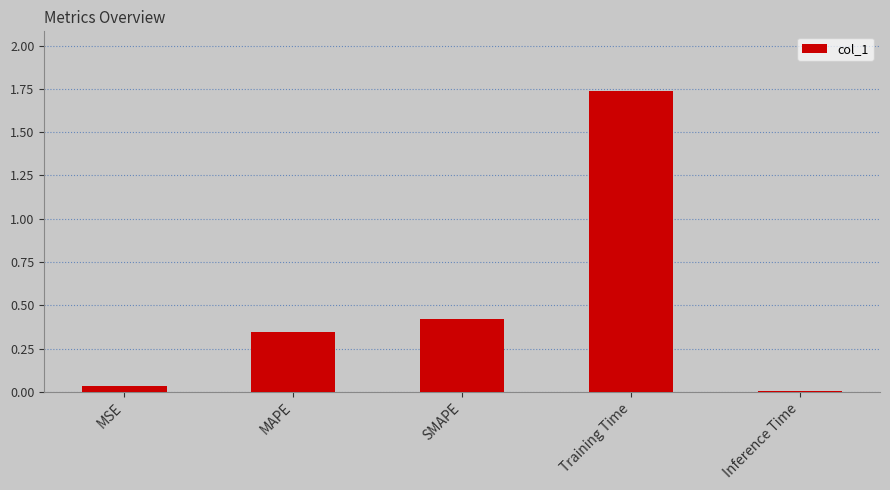

The value at SMAPE is 0.1. True or false?

False